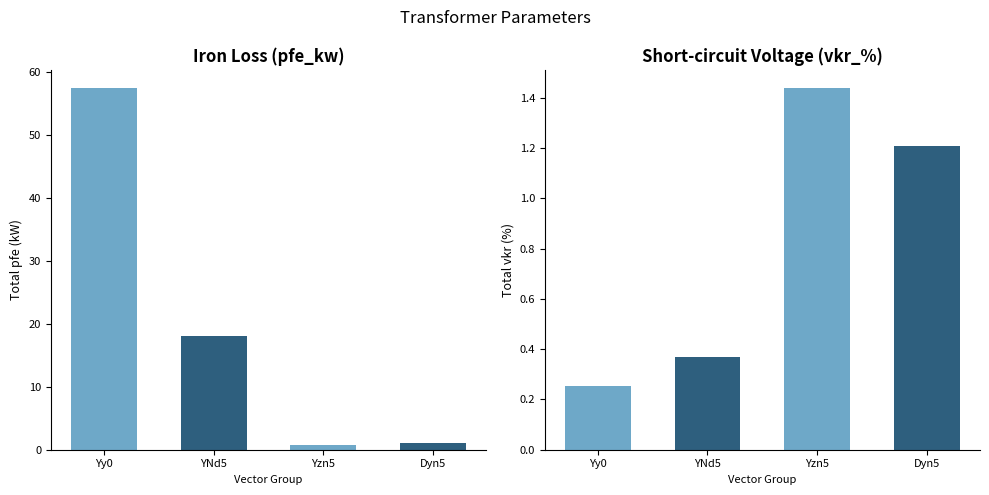

At which category does the chart reach its peak across all series?

Yy0